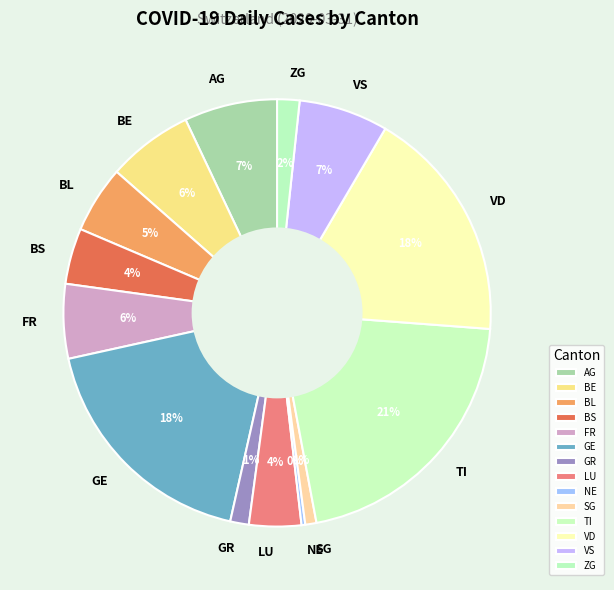

Is there any slice that represents more than half of the pie?

No